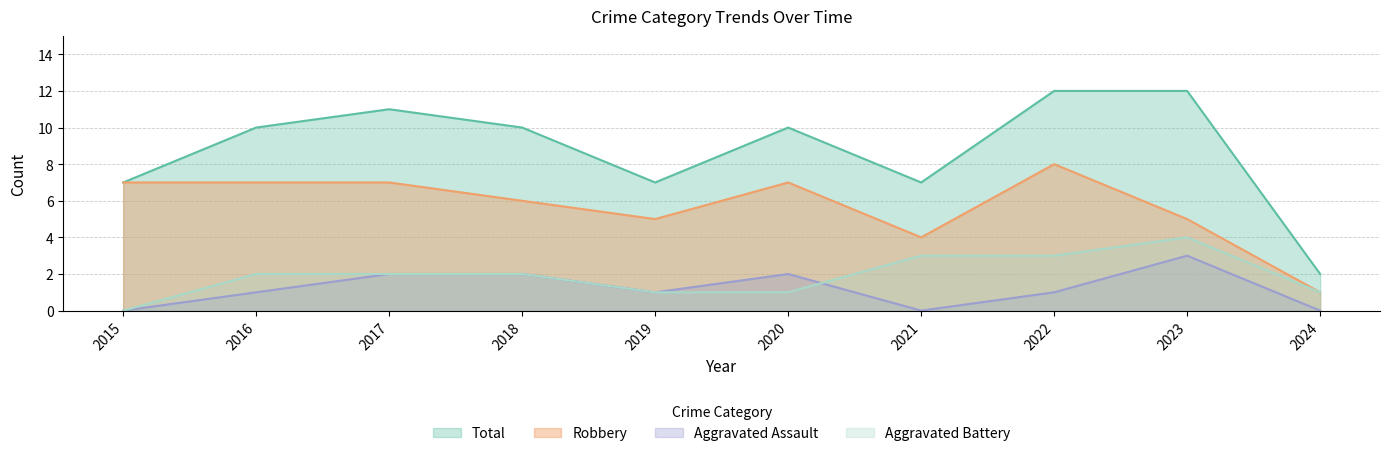

Which series has the largest total across all categories?

Total